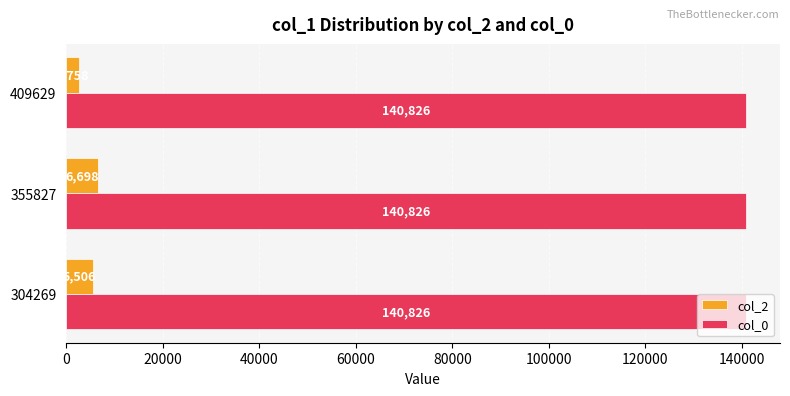

List the series in order of their overall mean, lowest first.

col_2, col_0